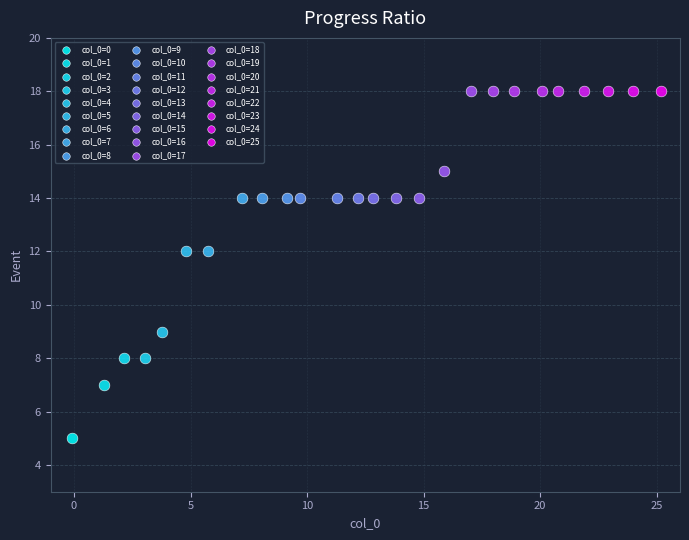

What are all the series names shown in the legend?

col_0=0, col_0=1, col_0=2, col_0=3, col_0=4, col_0=5, col_0=6, col_0=7, col_0=8, col_0=9, col_0=10, col_0=11, col_0=12, col_0=13, col_0=14, col_0=15, col_0=16, col_0=17, col_0=18, col_0=19, col_0=20, col_0=21, col_0=22, col_0=23, col_0=24, col_0=25